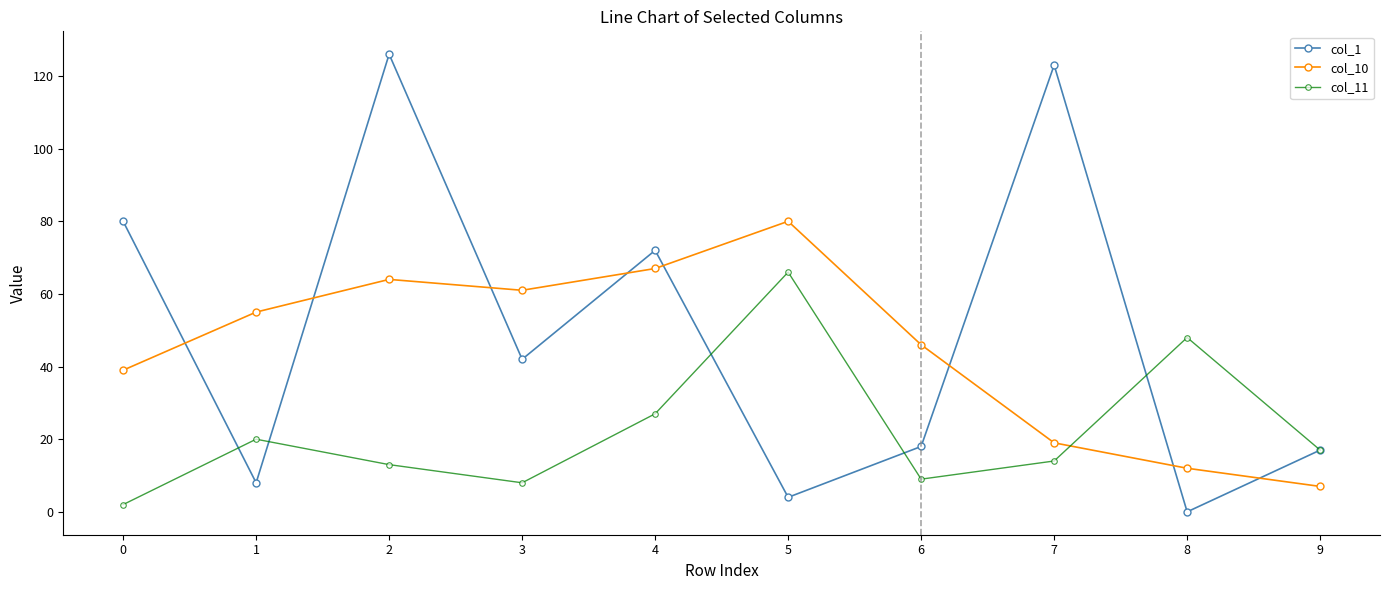

True or false: col_1 has more than 2 points higher than both neighbors.

True